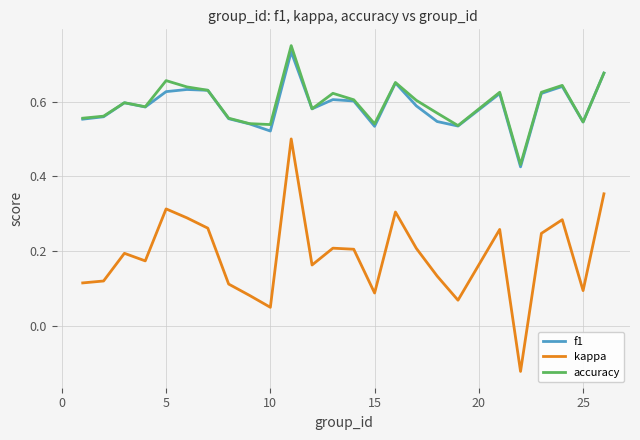

Rank the series by their maximum value, from highest to lowest.

accuracy, f1, kappa